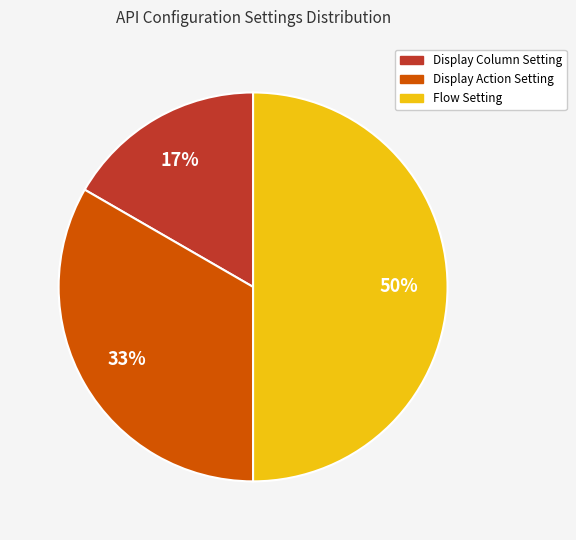

Do Display Action Setting and Flow Setting together represent more than half of the pie?

Yes